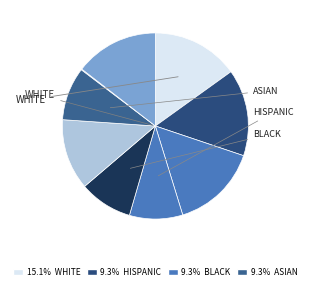

Does any single category account for the majority?

No